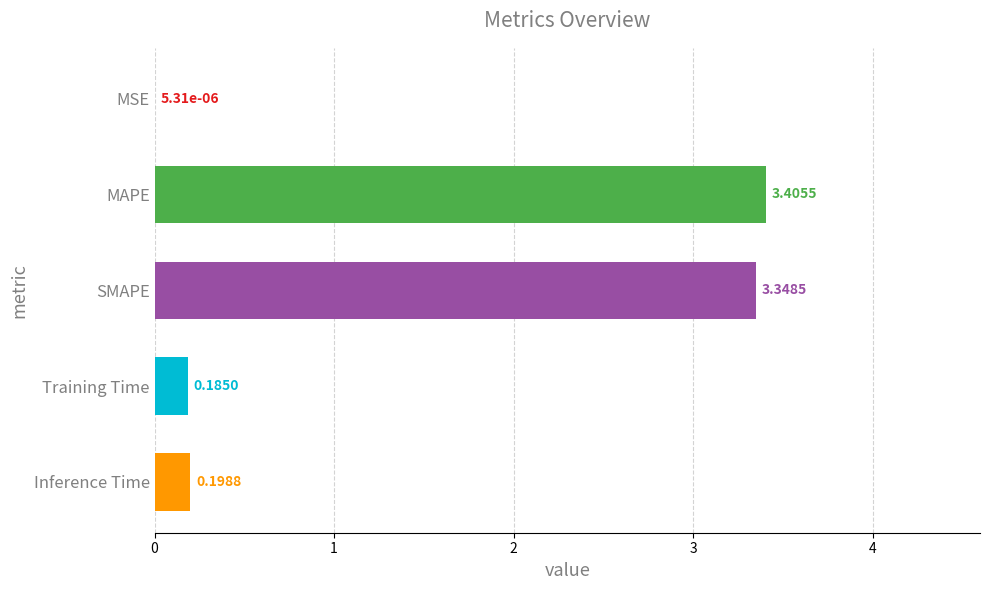

What is the sum of all values?

7.1